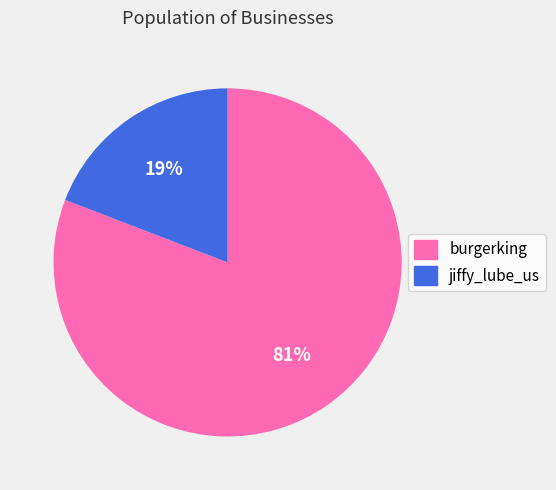

What is the largest slice in the pie chart?

burgerking